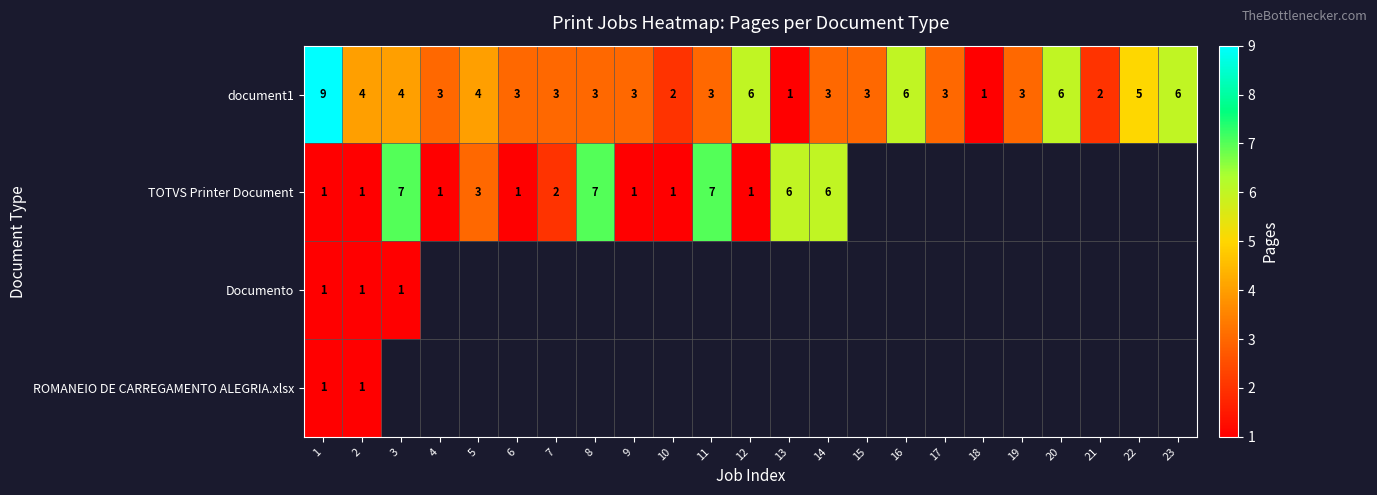

At which label does document1 first exceed 3?

1